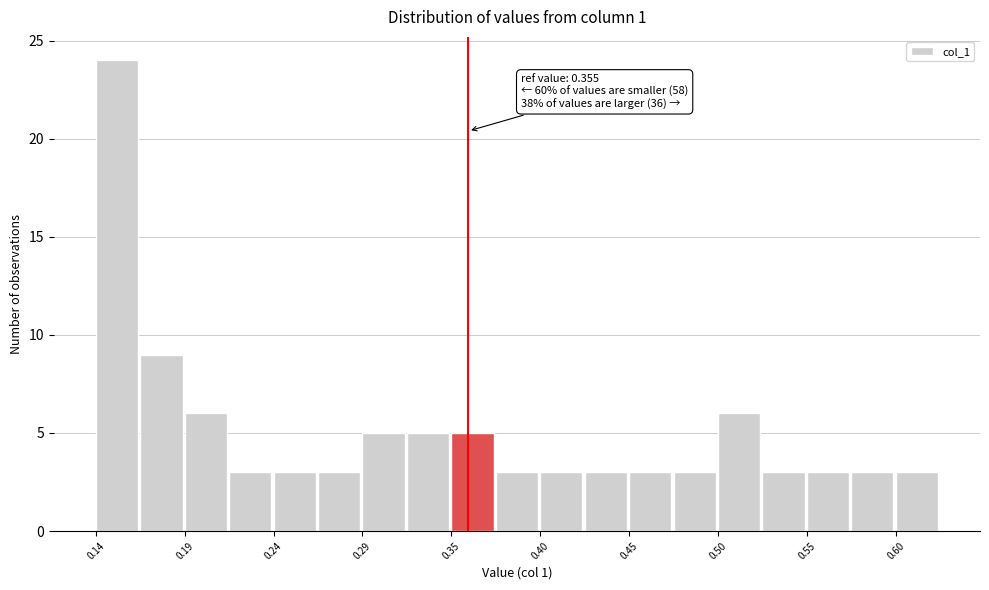

Read against the x-axis, roughly where is the centre of the tallest bar?

0.15